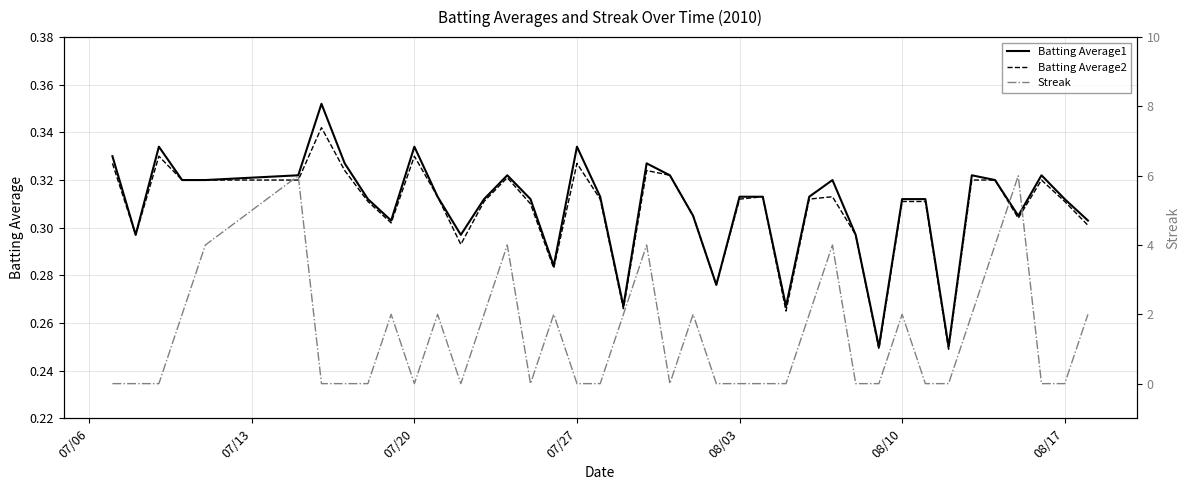

Is this an area chart (filled region under the line)?

No